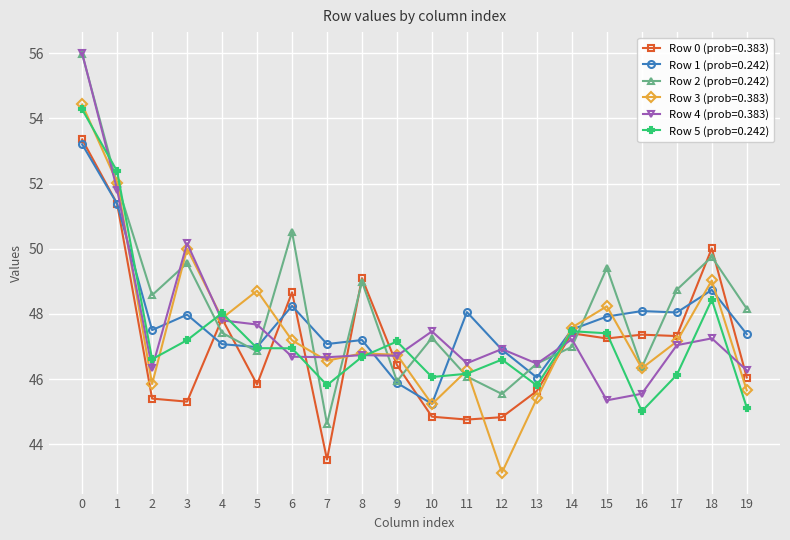

What is the difference between the Row 2 (prob=0.242) values at 0 and 14?

9.0